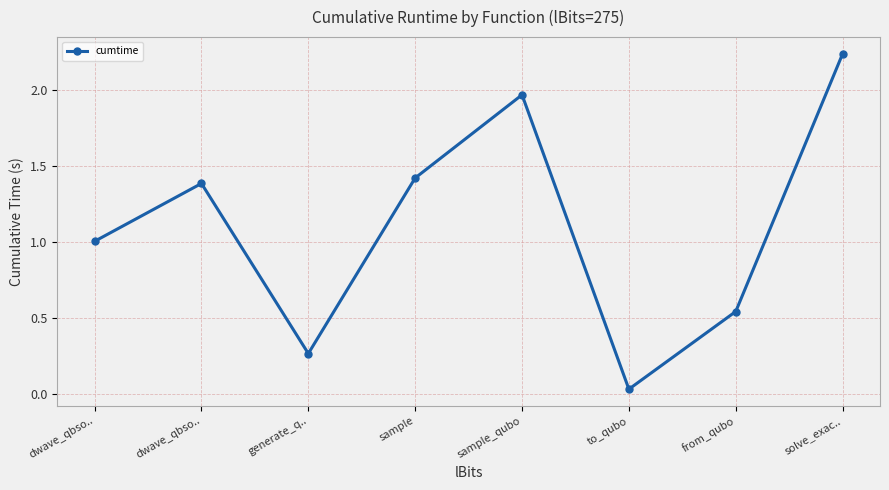

List the labels in order of value, smallest first.

to_qubo, generate_q.., from_qubo, dwave_qbso.., dwave_qbso.., sample, sample_qubo, solve_exac..